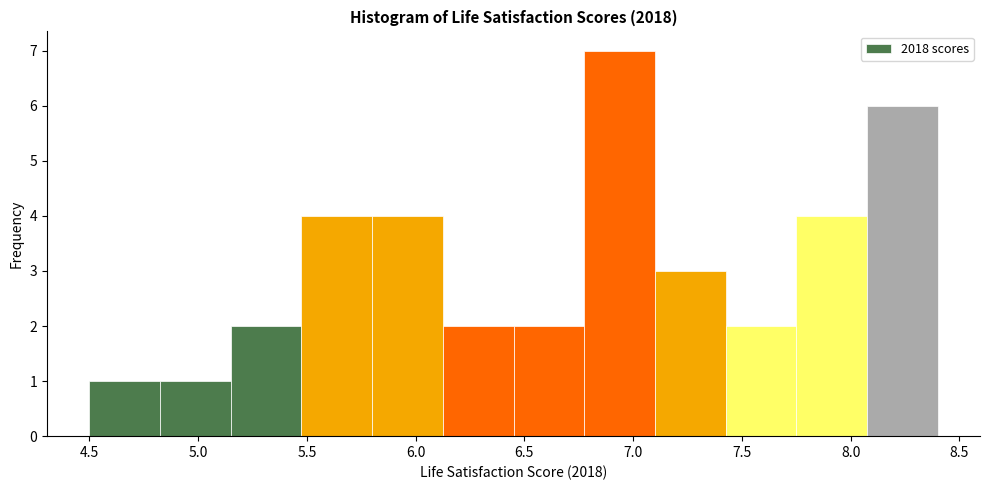

Reading left to right, transcribe this chart: for each bar, give the range it covers on the x-axis and its height. Neither the bar edges nor the heights are printed on the chart, so give them approximately, as read against the axes.

4.500 to 4.825: 1
4.825 to 5.150: 1
5.150 to 5.475: 2
5.475 to 5.800: 4
5.800 to 6.125: 4
6.125 to 6.450: 2
6.450 to 6.775: 2
6.775 to 7.100: 7
7.100 to 7.425: 3
7.425 to 7.750: 2
7.750 to 8.075: 4
8.075 to 8.400: 6